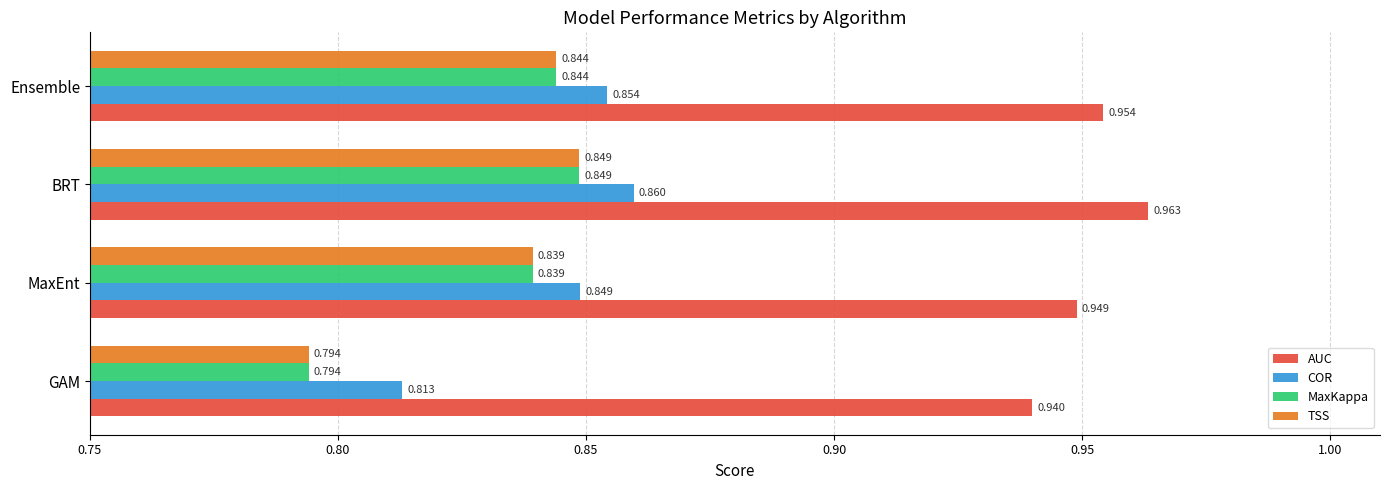

Between MaxEnt and BRT, which series saw the biggest shift?

AUC